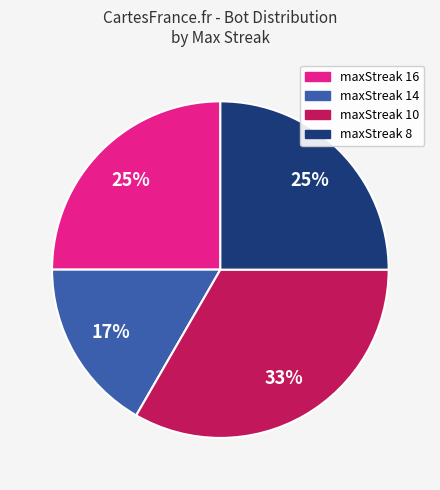

To the nearest percent, what is the average slice percentage?

25%